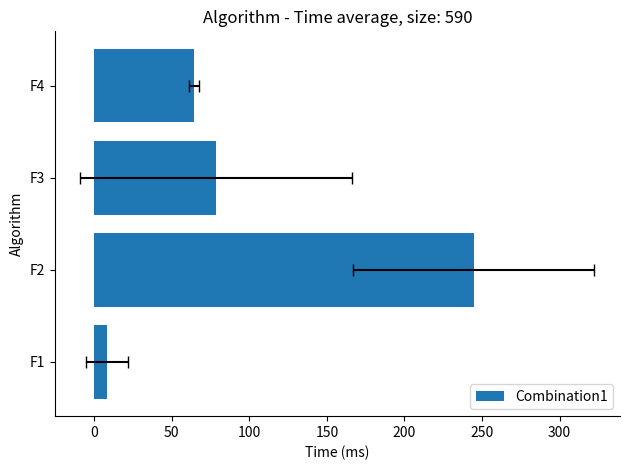

The chart shows a value of 31.2 at F3. True or false?

False